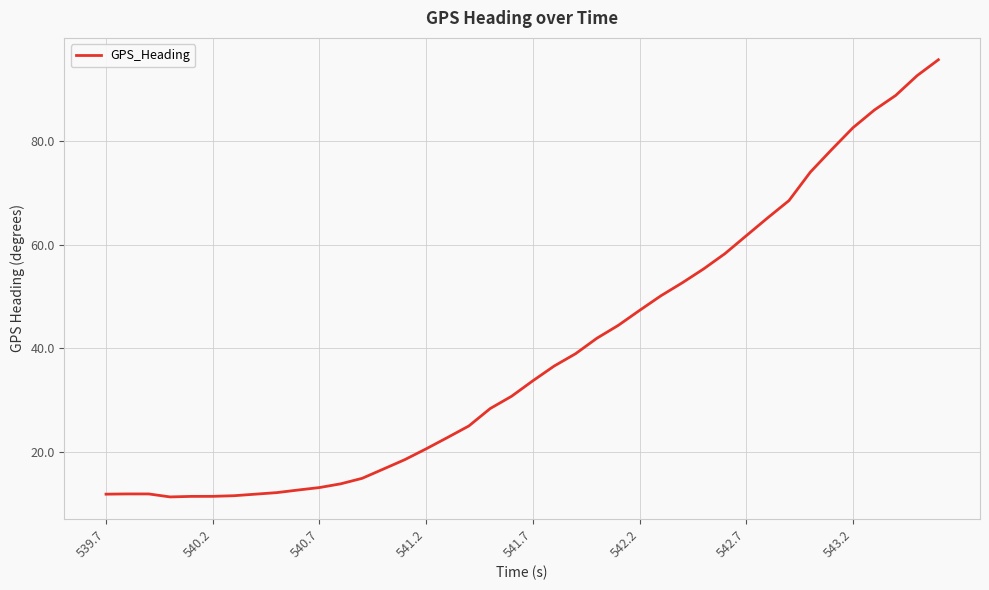

What is the difference between the maximum and minimum values?

84.4